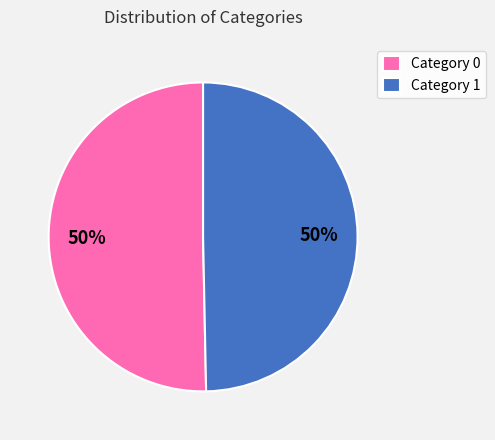

Approximately how many times larger is the value at Category 0 compared to Category 1?

1.0